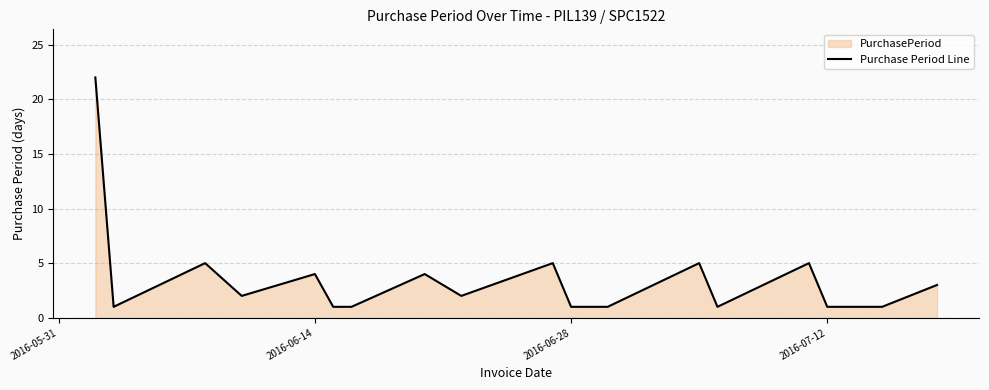

How many lines are shown in the chart?

1